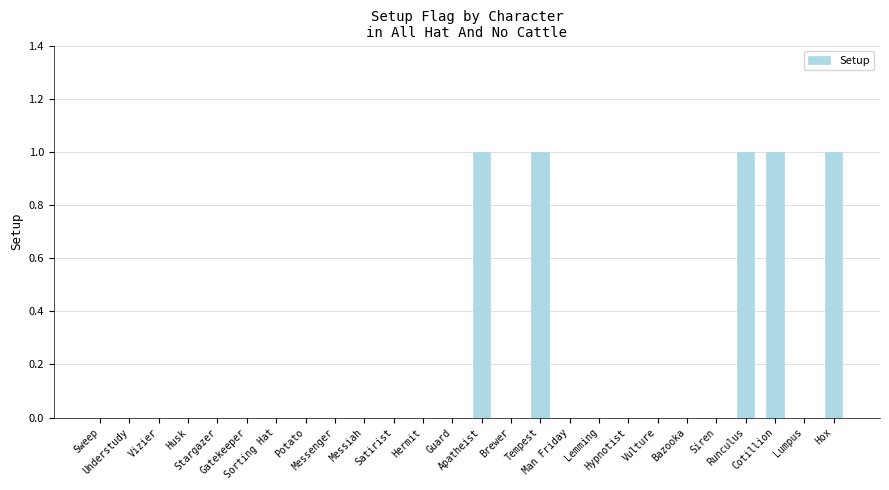

What is the sum of all values?

5